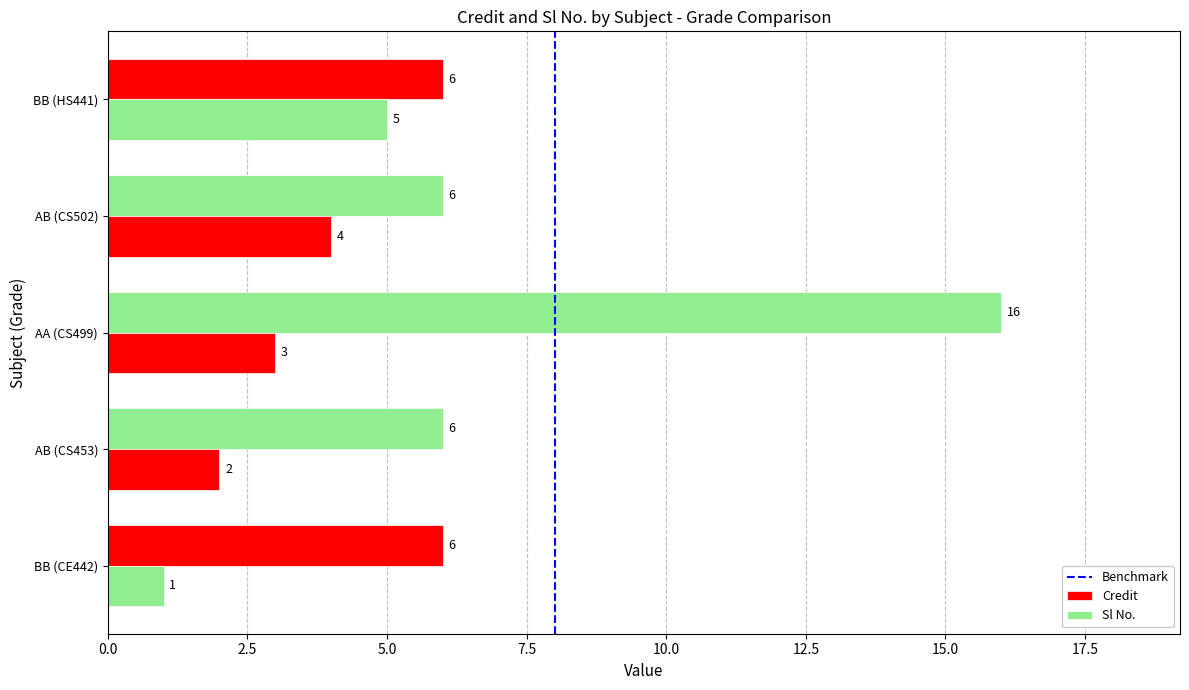

How many values in the Sl No. series are below 3?

2